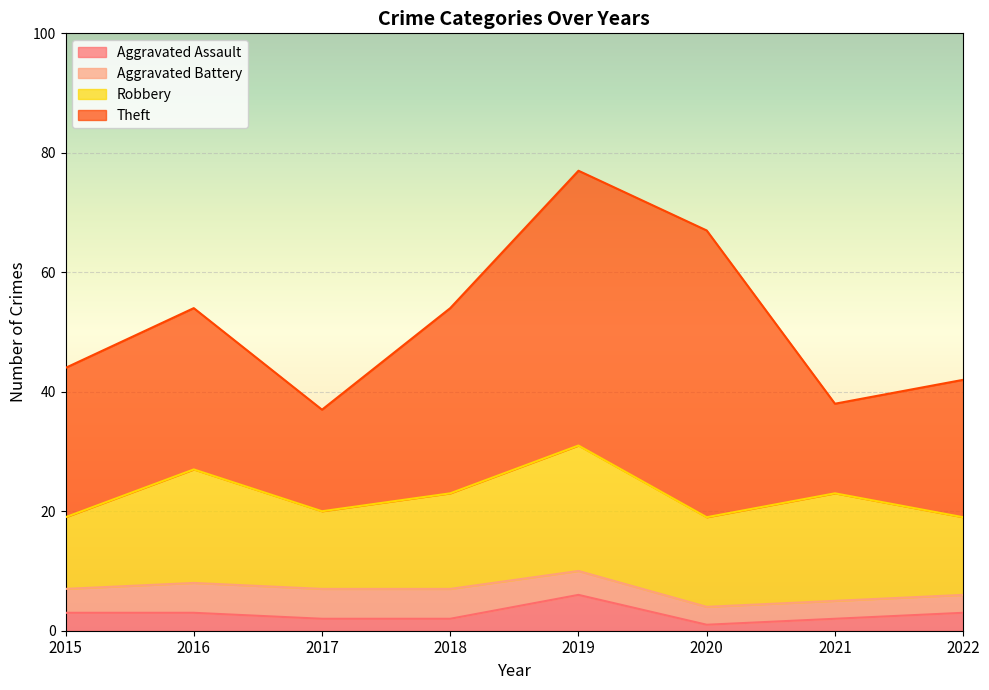

What is the value of the Theft point at the 5th from the left?

46